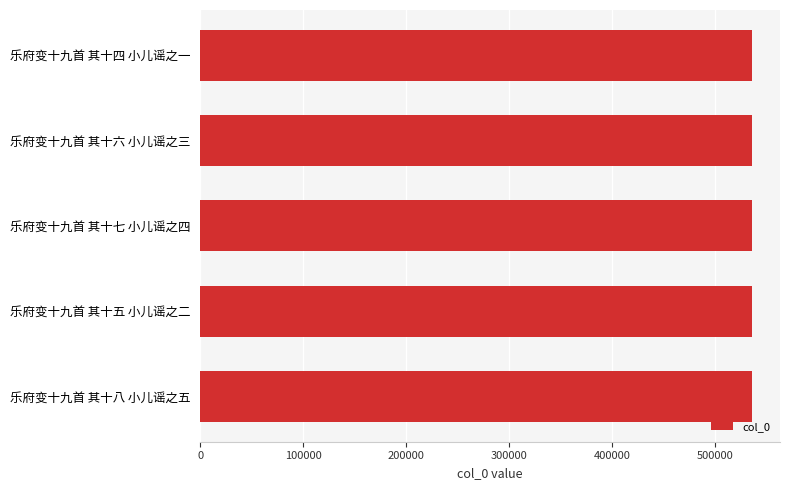

Is it true that the value at 乐府变十九首 其十六 小儿谣之三 is 536105?

True